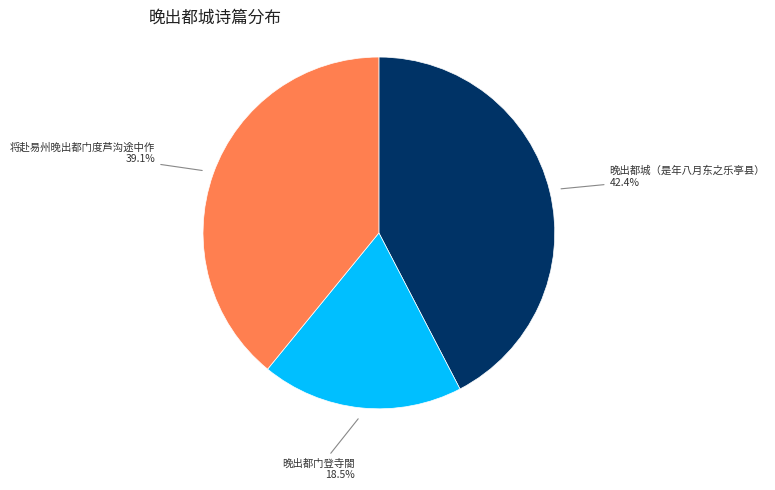

Rank the categories by value from lowest to highest.

晚出都门登寺閤, 将赴易州晚出都门度芦沟途中作, 晚出都城（是年八月东之乐亭县）